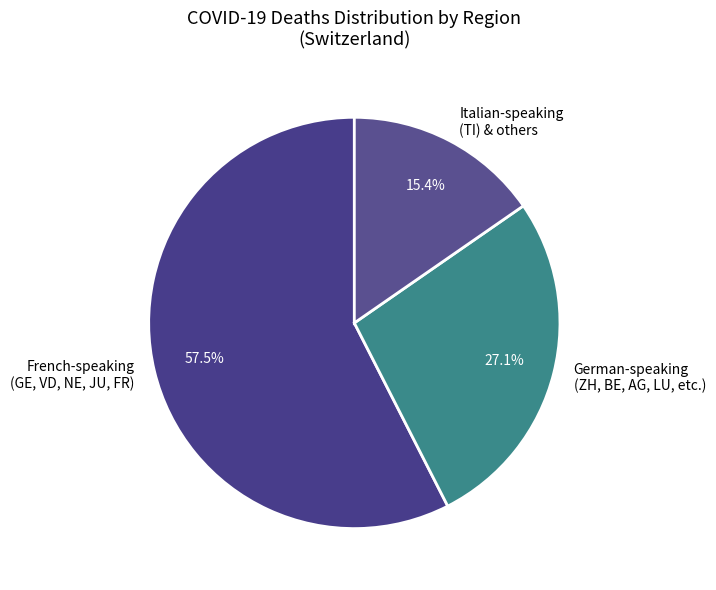

What percentage is NOT represented by German-speaking (ZH, BE, AG, LU, etc.)?

72.9%